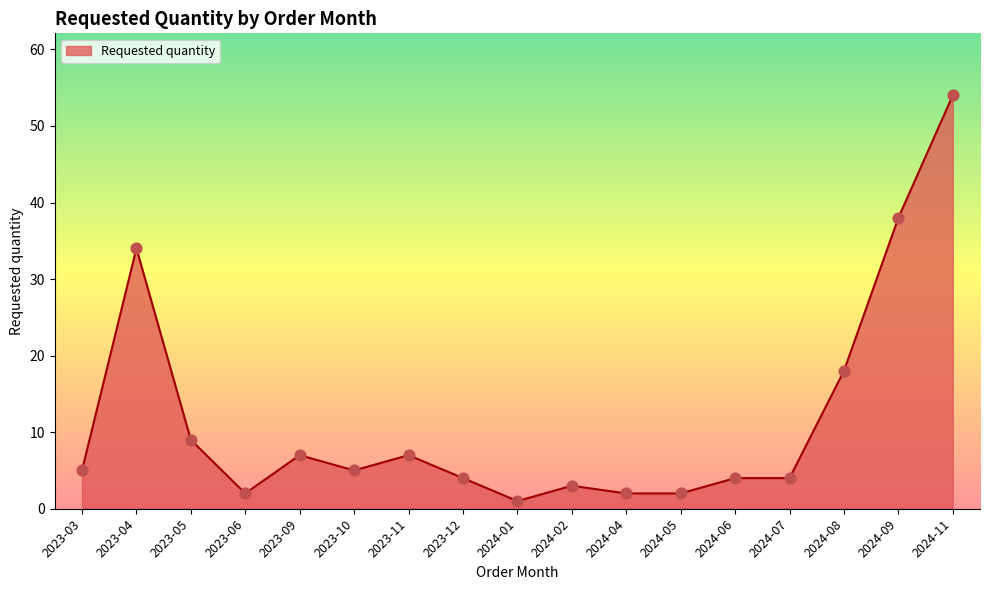

Approximately how many times larger is the value at 2023-05 compared to 2023-09?

1.3